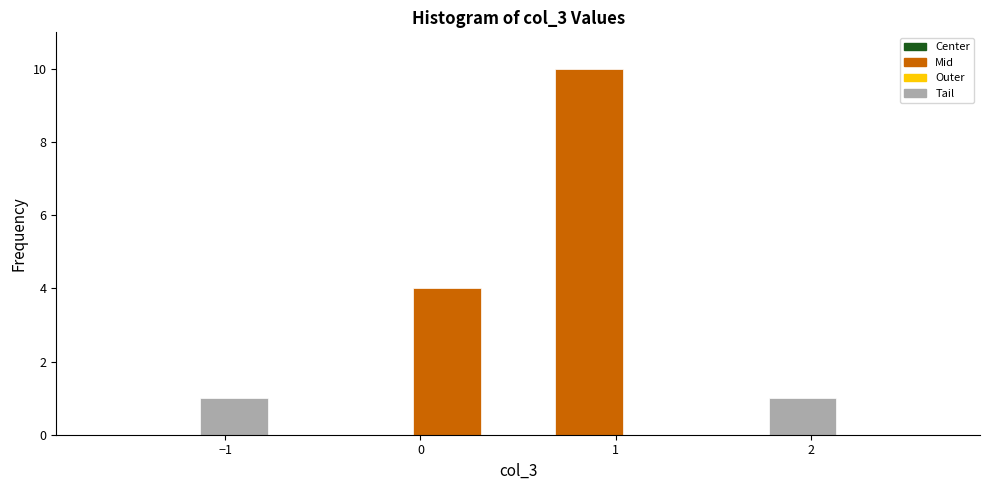

Read against the x-axis, roughly where is the centre of the tallest bar?

0.9